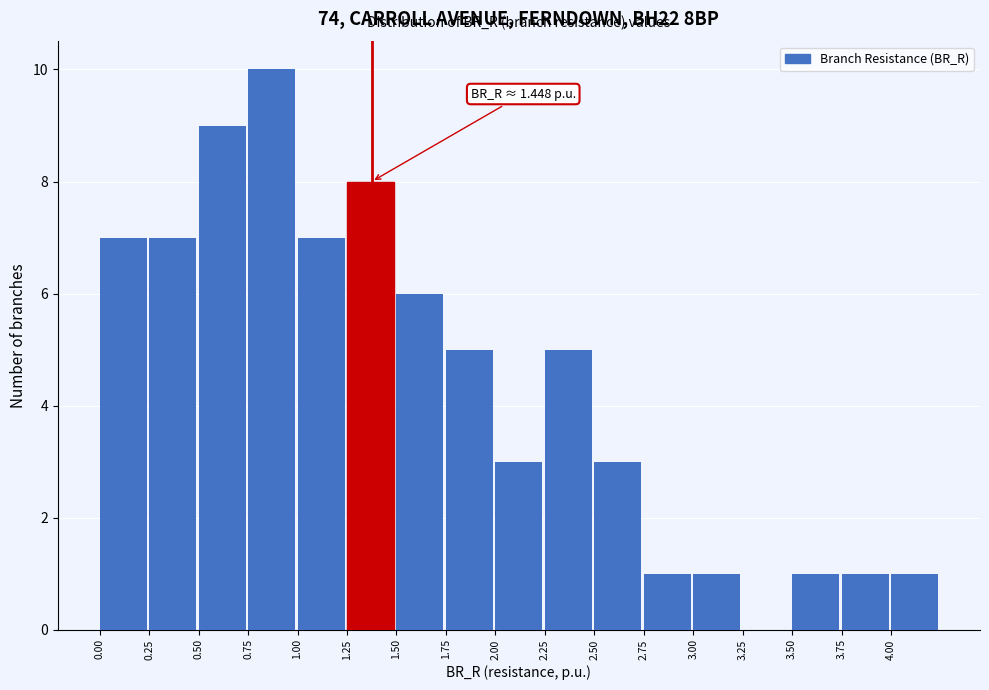

Over which range of the x-axis is the bar tallest?

0.75 to 1.00